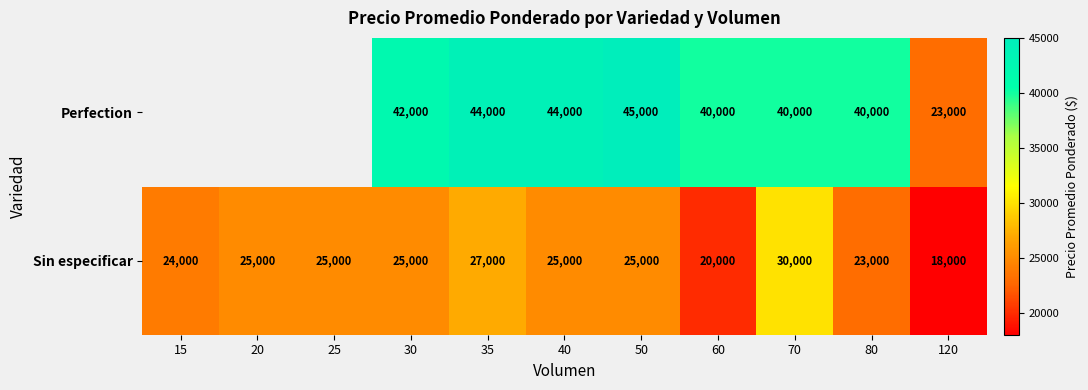

Between 40 and 60, which series saw the biggest shift?

Sin especificar